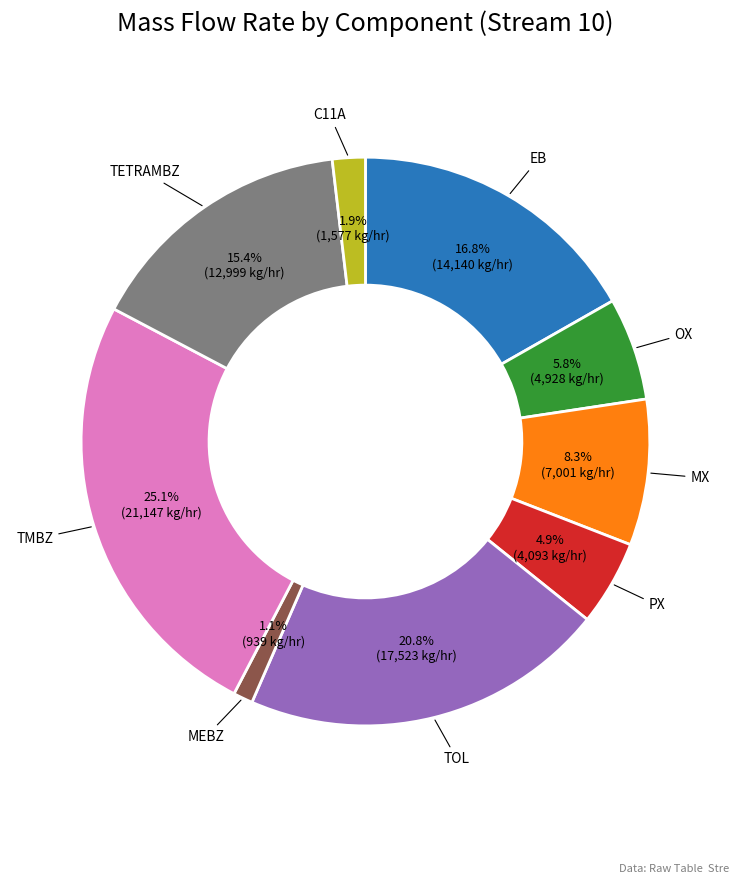

Between EB and C11A, which is larger?

EB